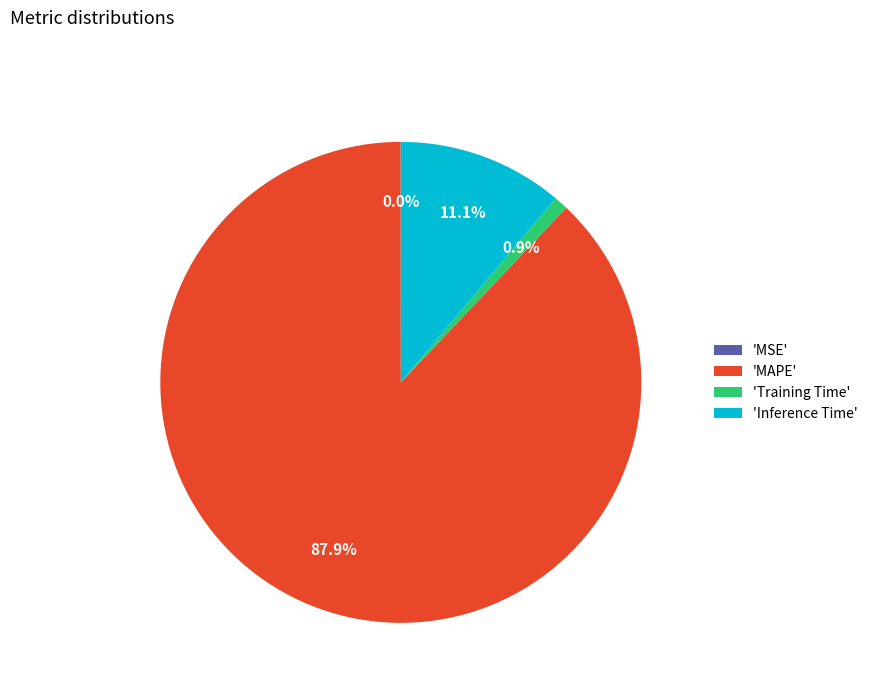

Is there a majority slice in this chart?

Yes